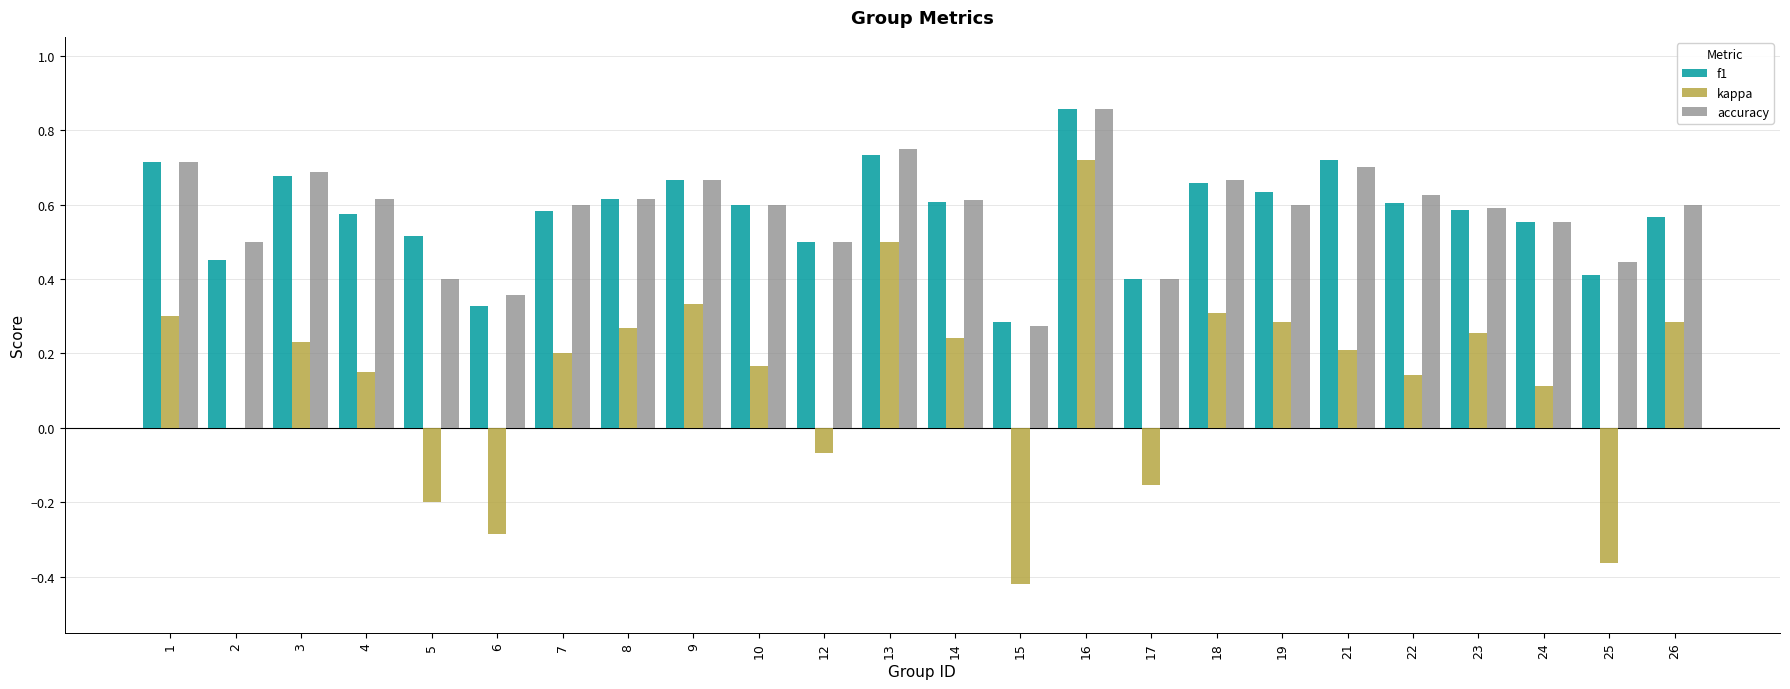

Is it true that accuracy equals 0.8 at 10?

False